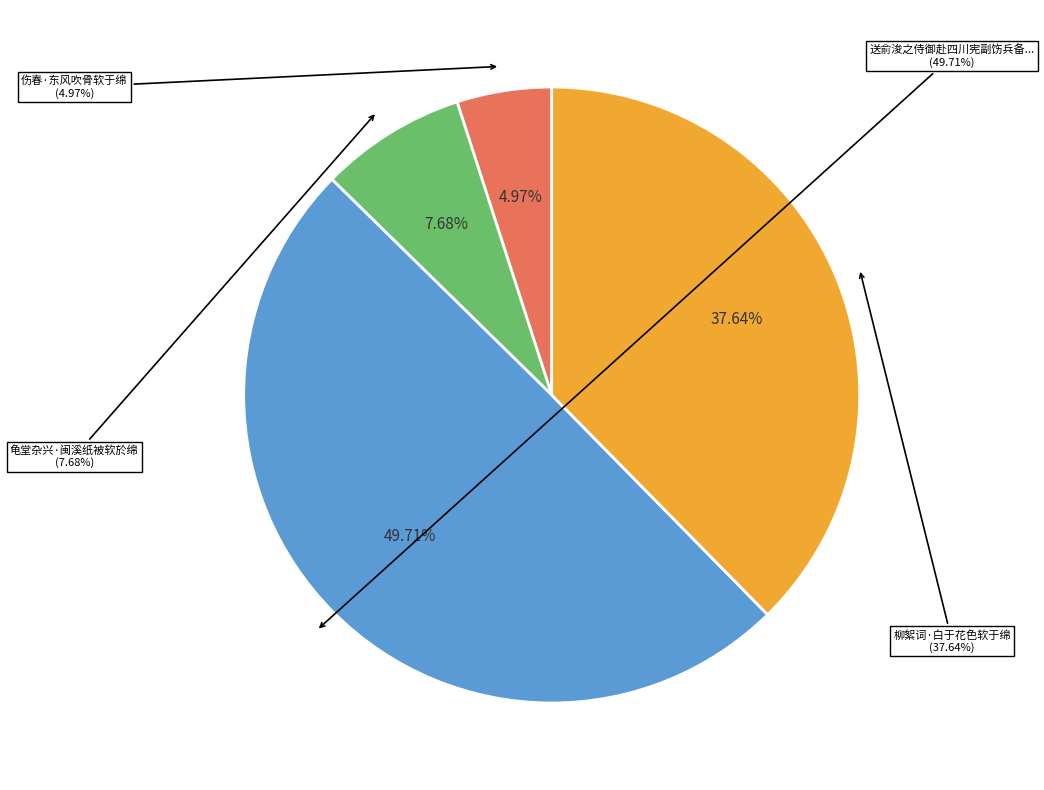

The 龟堂杂兴·闽溪纸被软於绵 slice represents 8% of the pie. True or false?

True